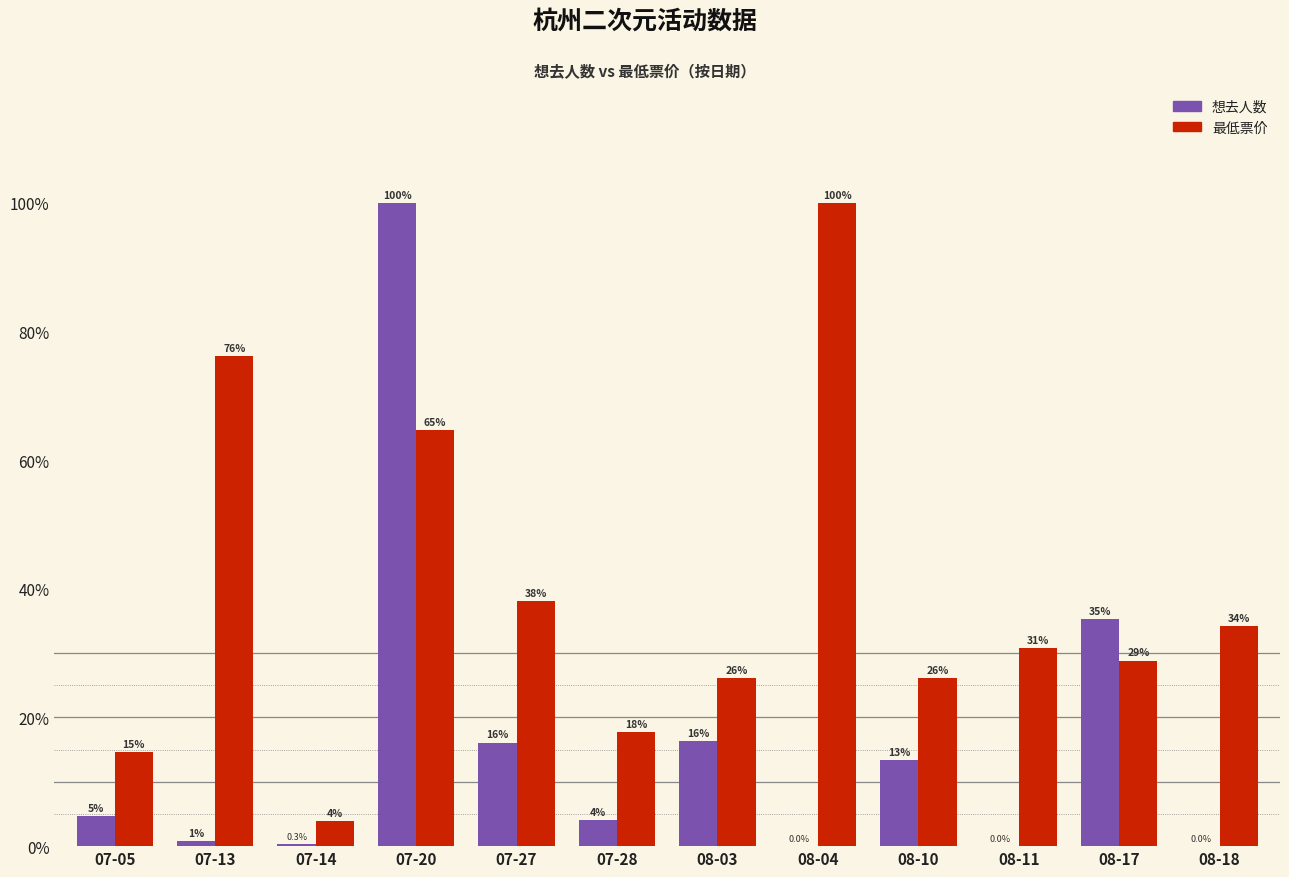

What is the average value of the 想去人数 series?

15.9